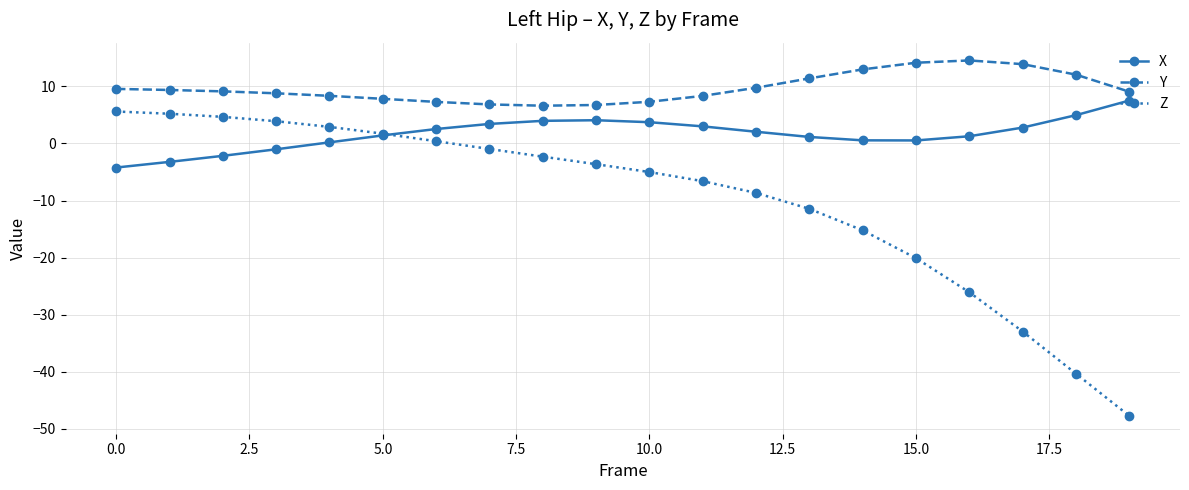

What are all the series names shown in the legend?

X, Y, Z